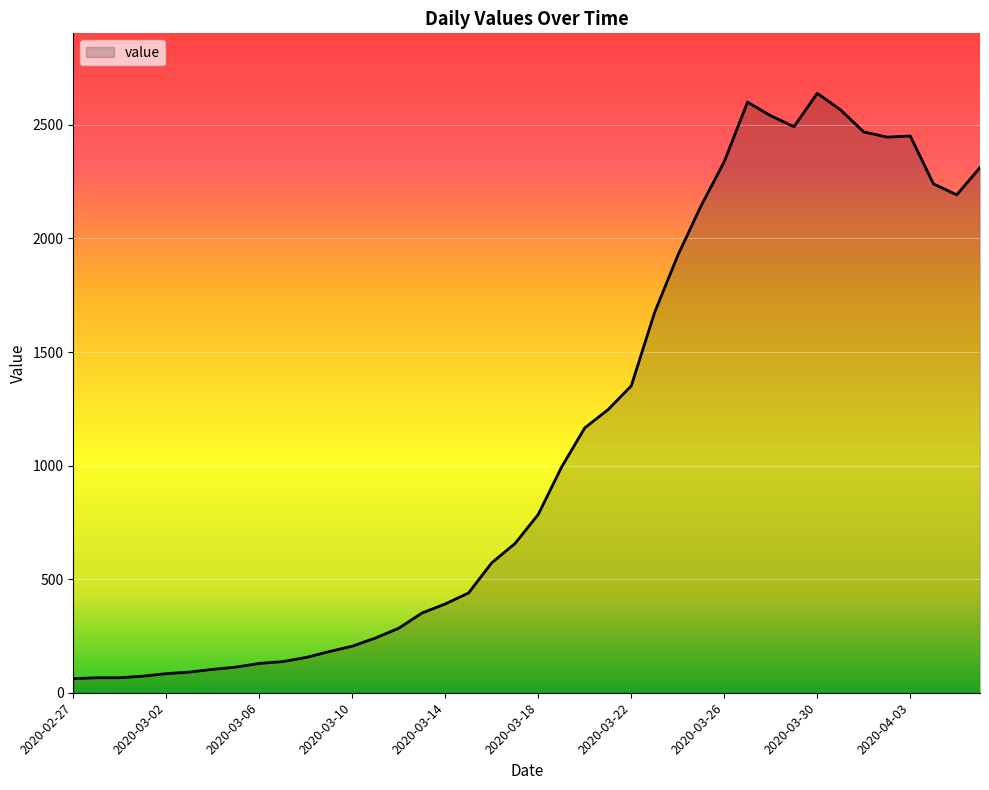

What is the minimum value shown in the chart?

62